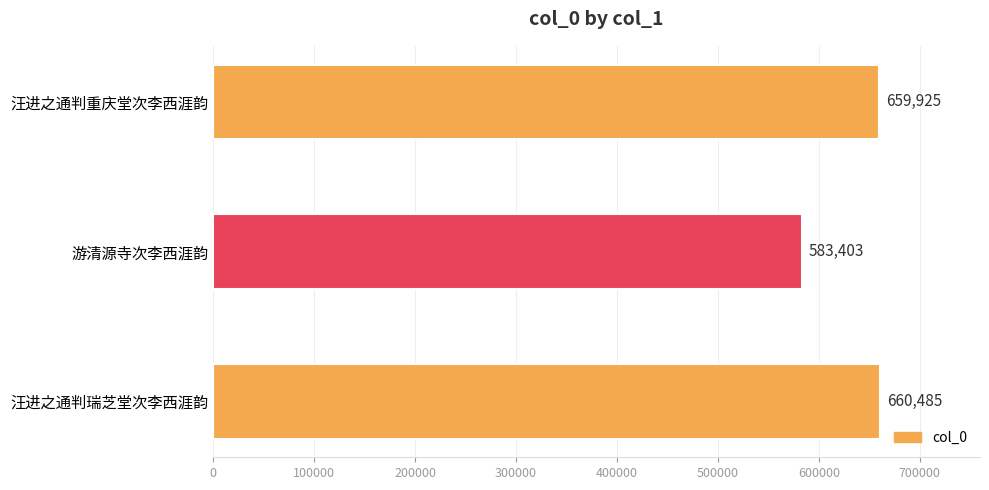

What is the greatest value displayed?

660485